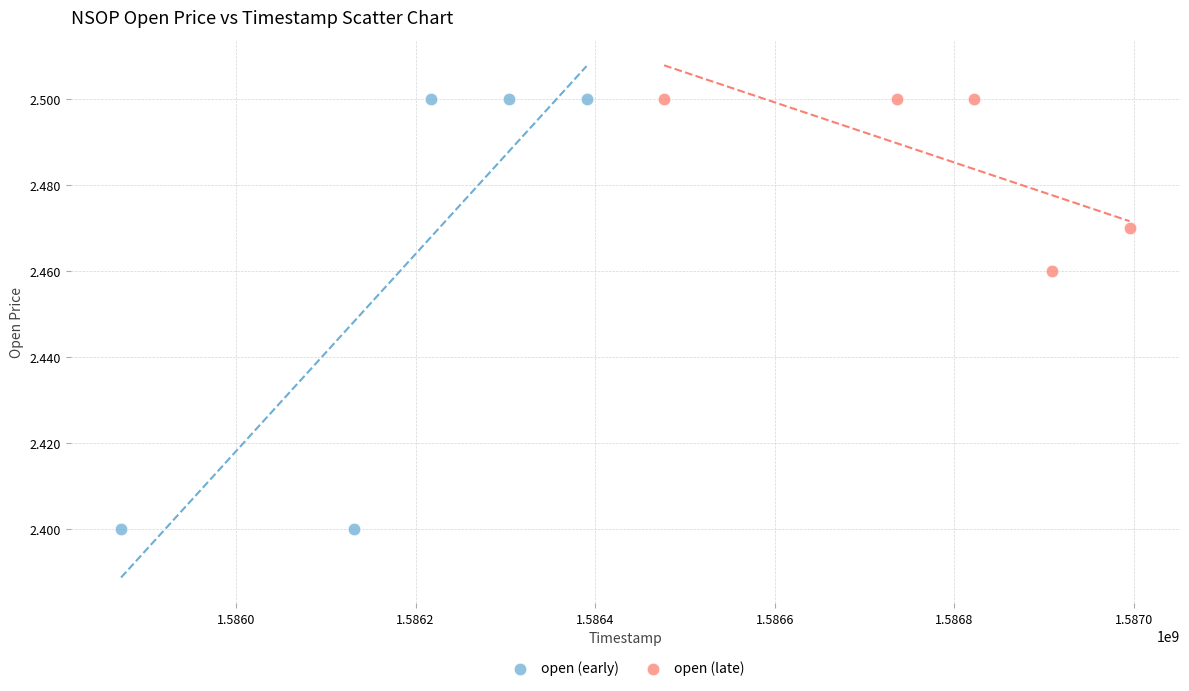

Which series reaches the minimum Y coordinate?

open (early)